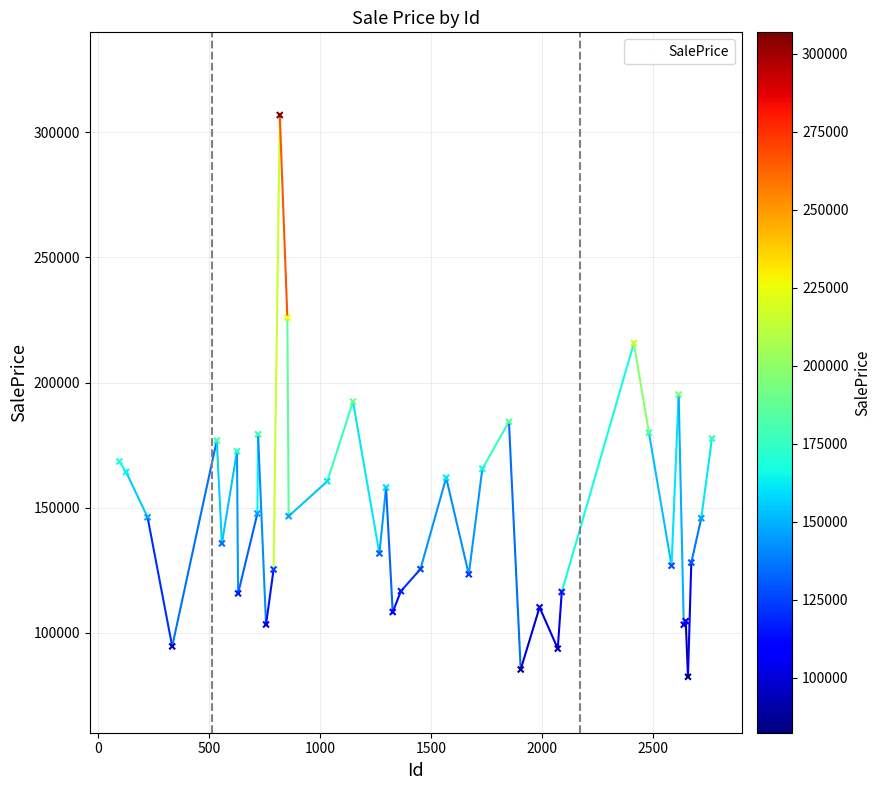

What is the difference between the maximum and minimum values?

224593.3